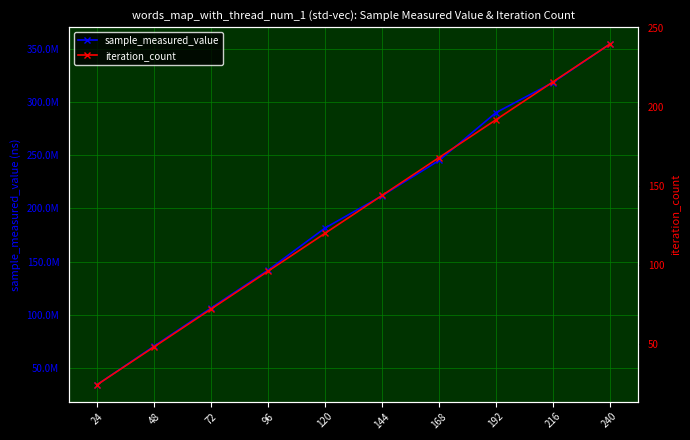

What is the minimum value shown in the chart?

24